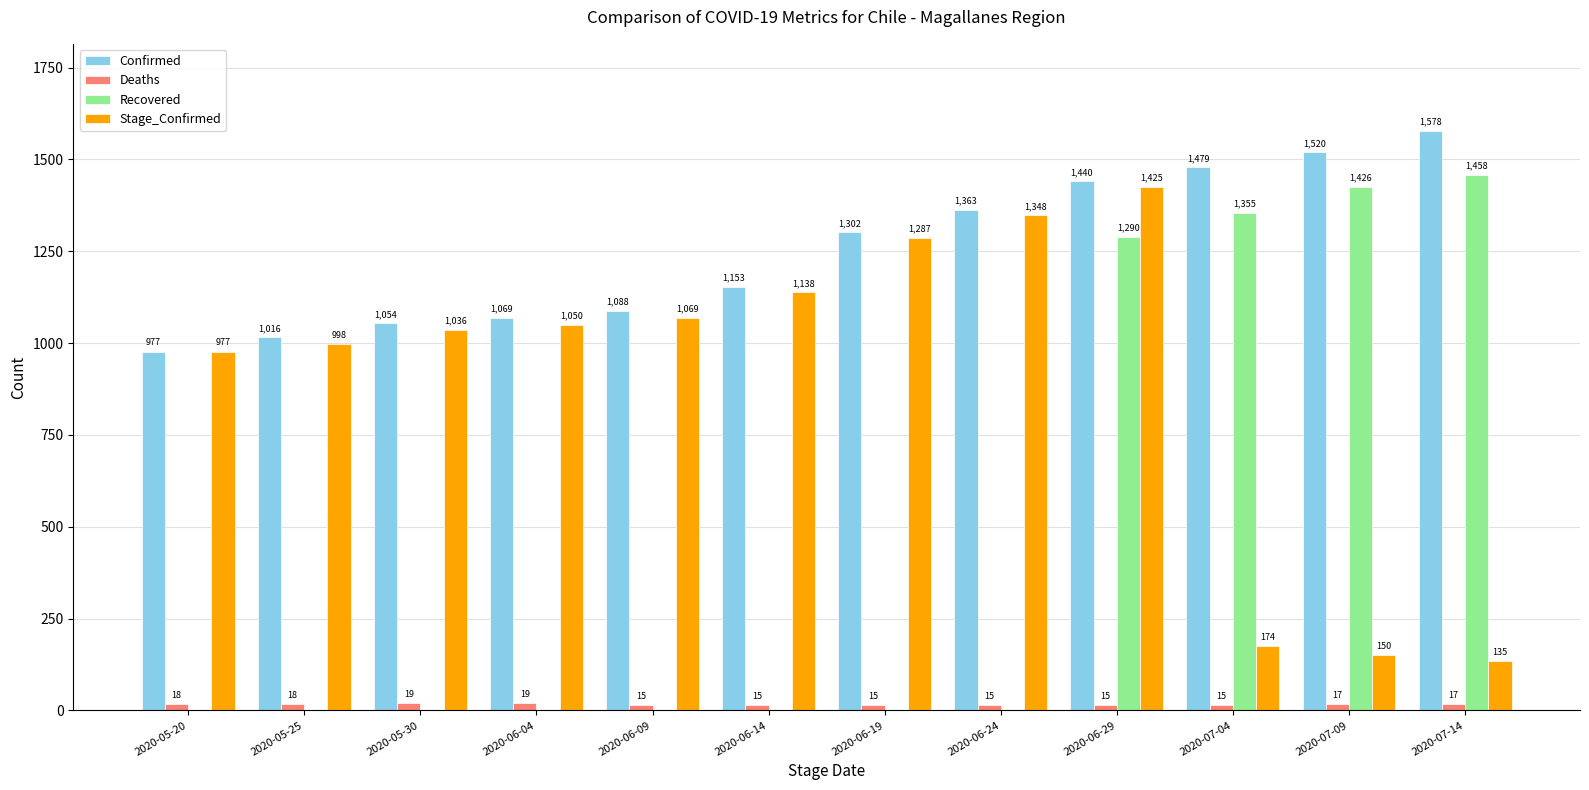

How many distinct data groups are displayed?

4